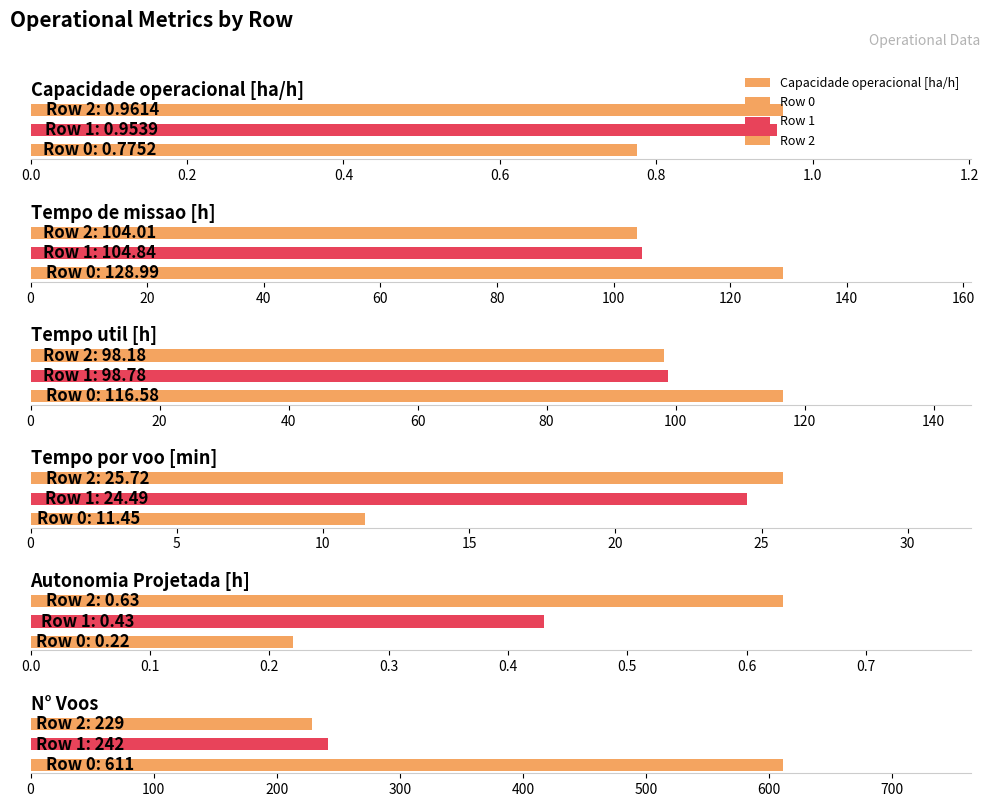

What is the sum of all N° Voos values?

1082.0